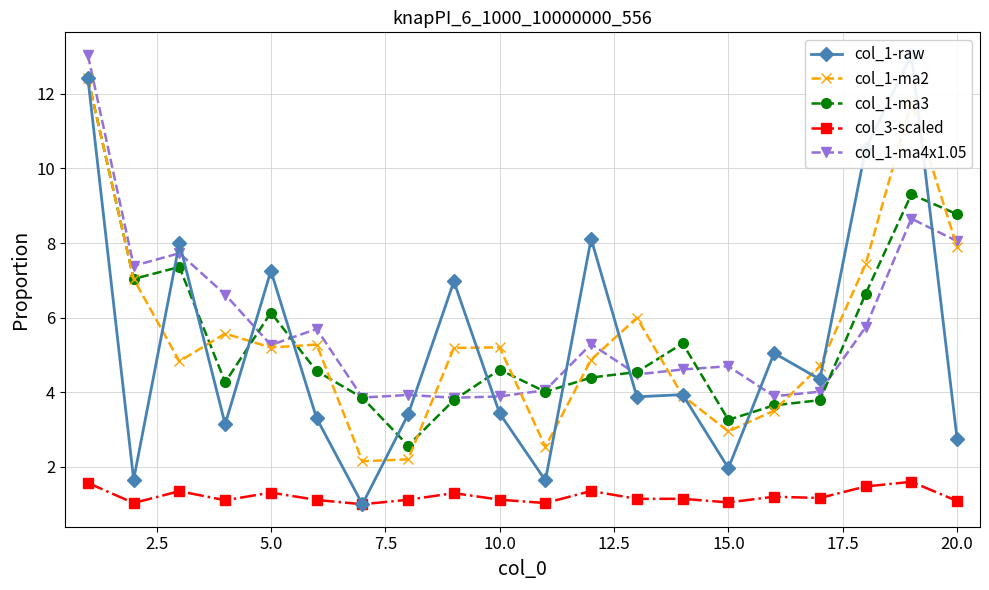

What are all the series names shown in the legend?

col_1-raw, col_1-ma2, col_1-ma3, col_3-scaled, col_1-ma4x1.05